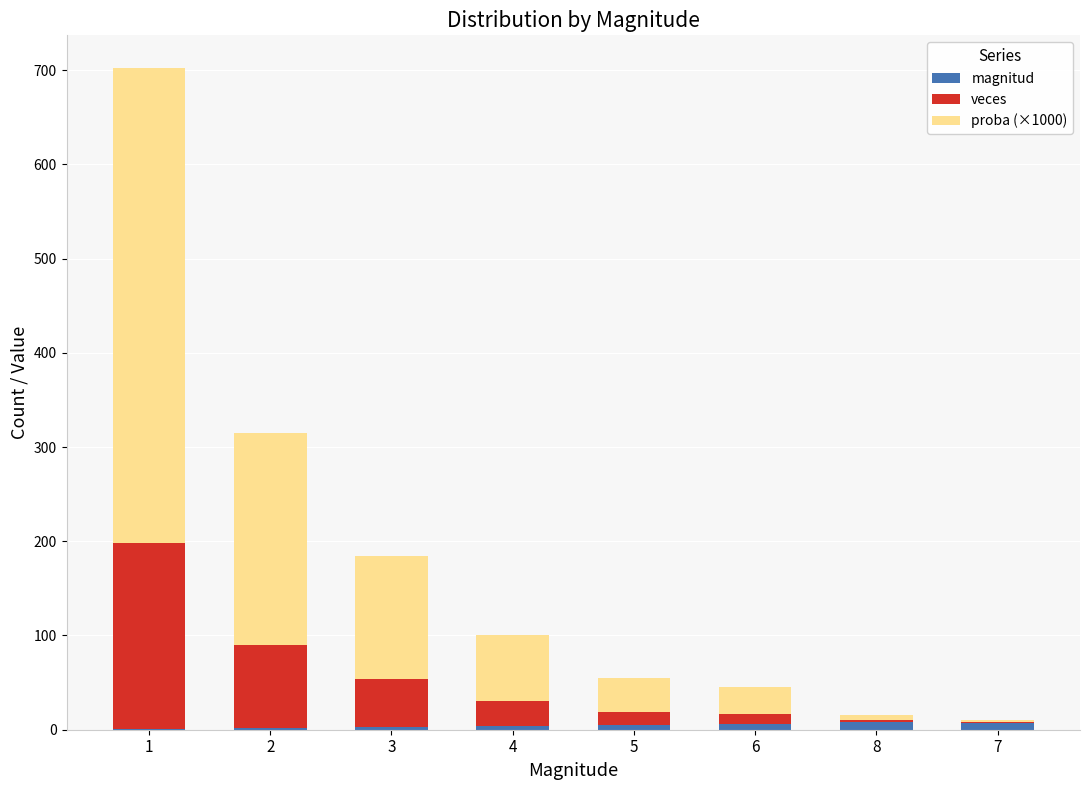

What is the sum of all magnitud values?

36.0